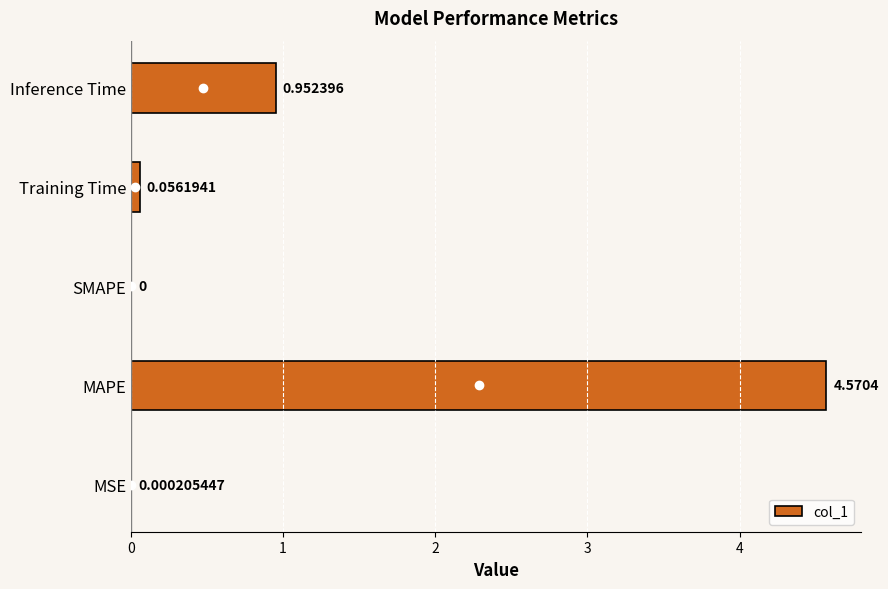

At which category does the chart reach its peak across all series?

MAPE